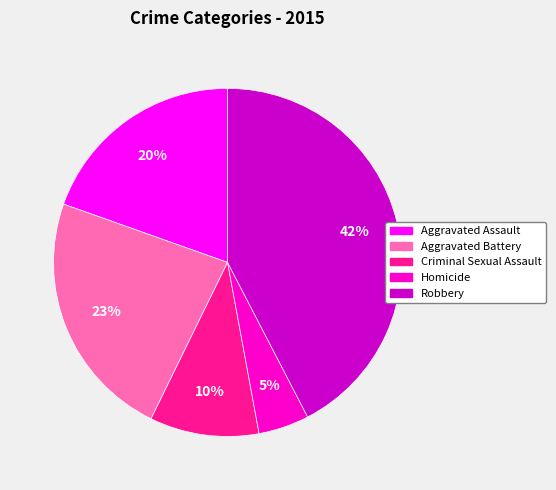

Is it true that Aggravated Battery is 29% of the pie?

False